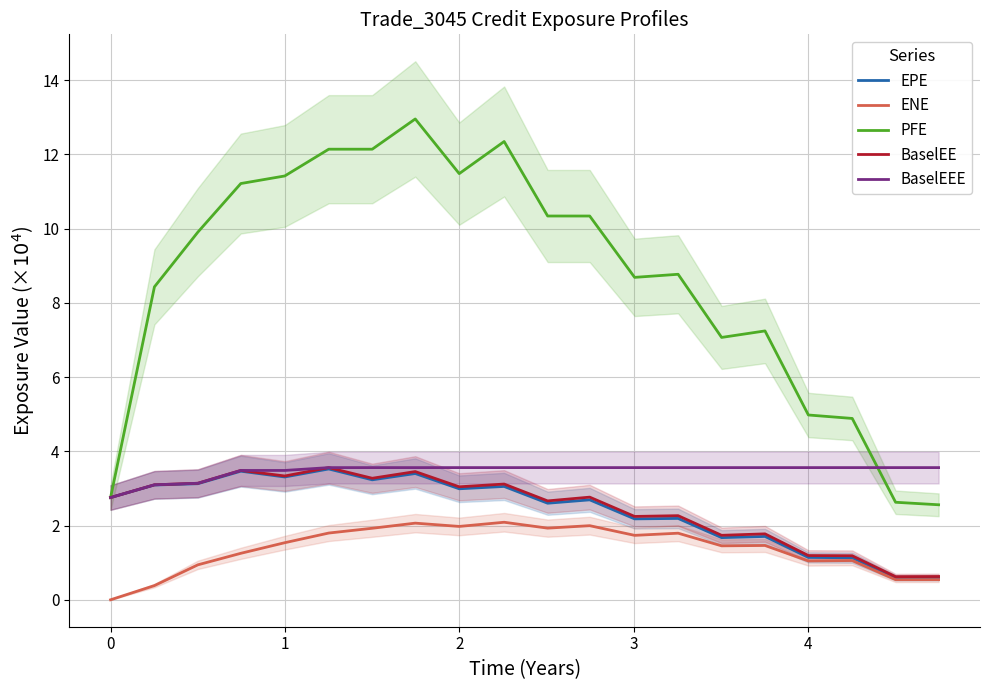

What is the greatest value displayed?

13.0